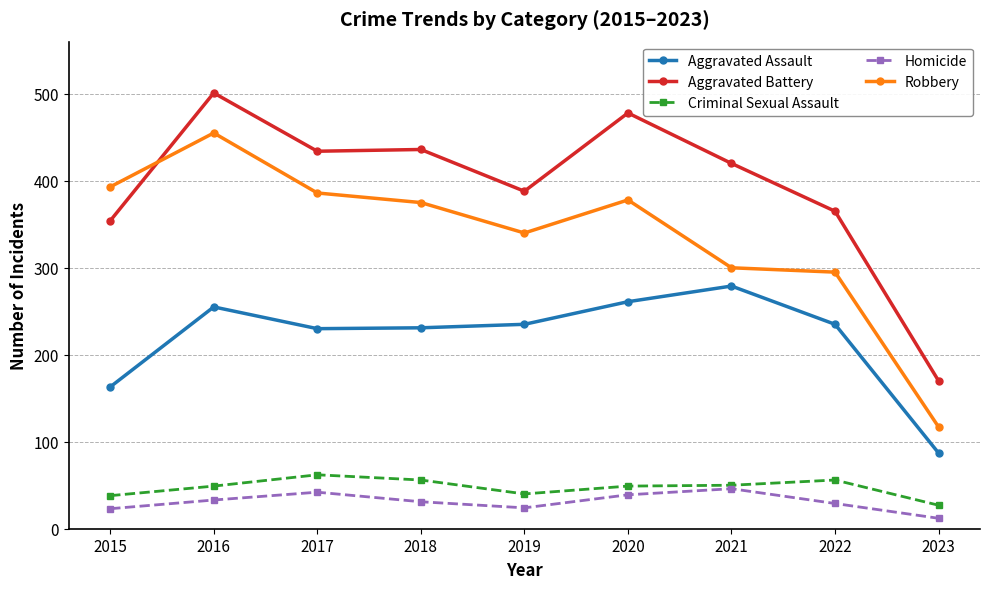

In Aggravated Assault, how many points are higher than both neighbors (excluding endpoints)?

2